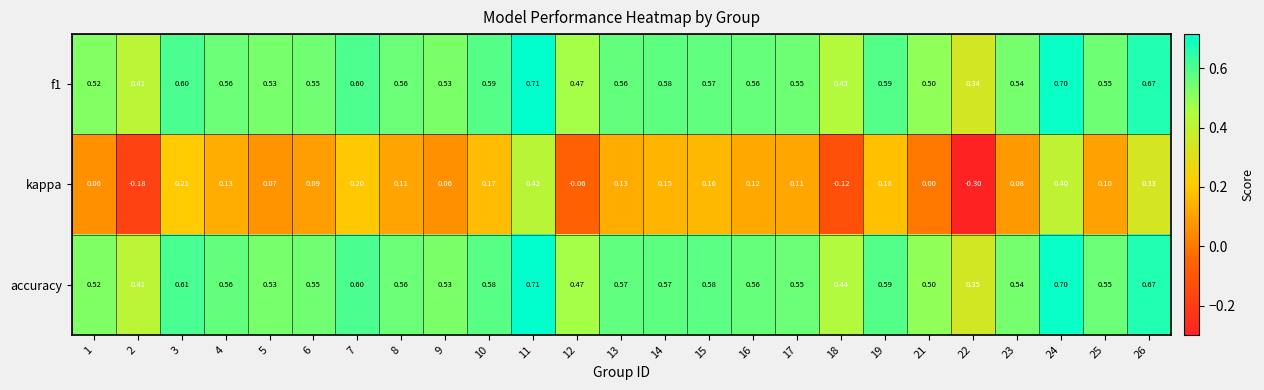

Which series has the largest range (max minus min)?

kappa